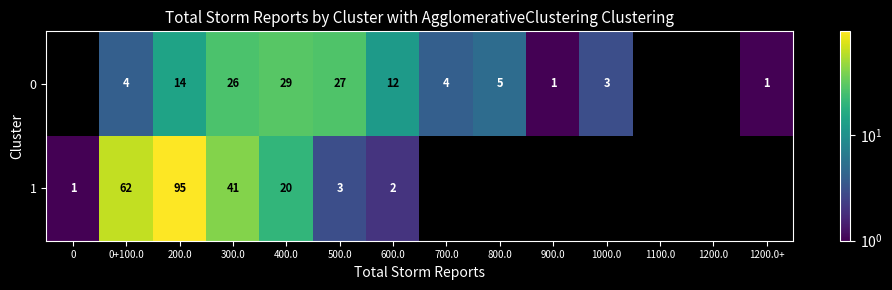

What is the total value across all series at 0+100.0?

66